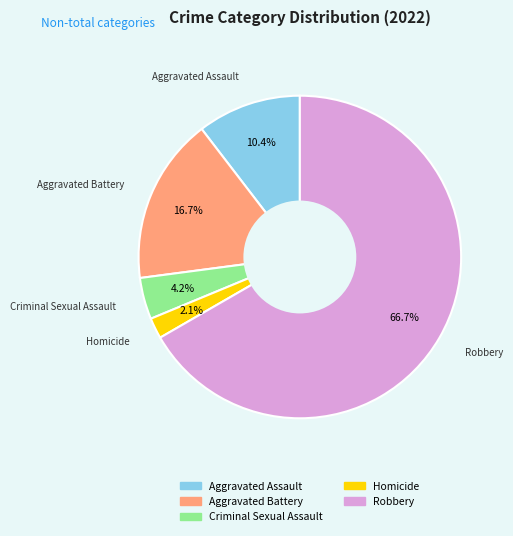

Which category has the biggest portion of the pie?

Robbery